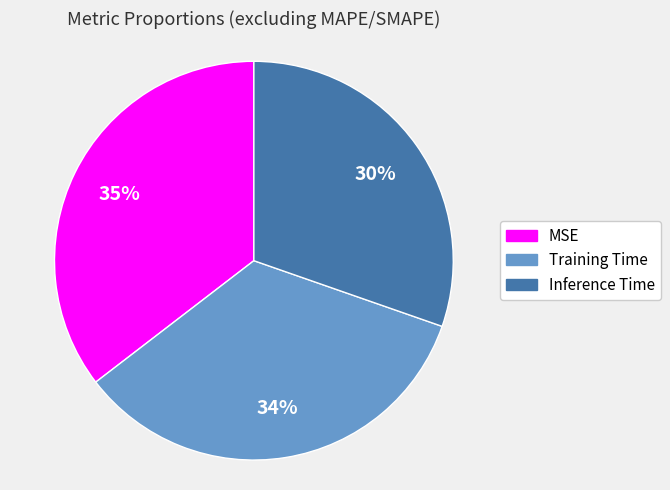

Is Training Time the majority of the pie?

No